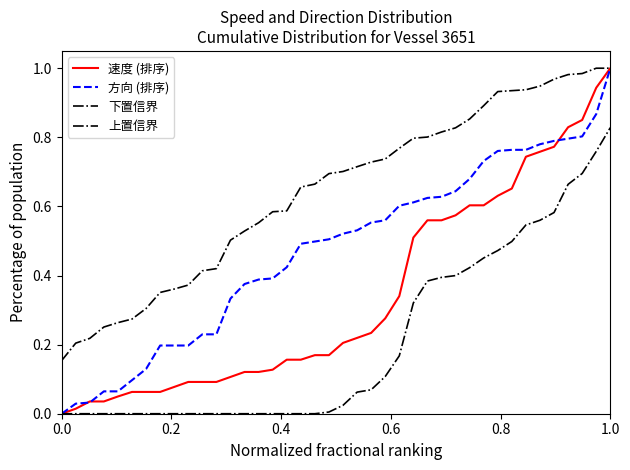

At how many categories does at least one series exceed 0?

40